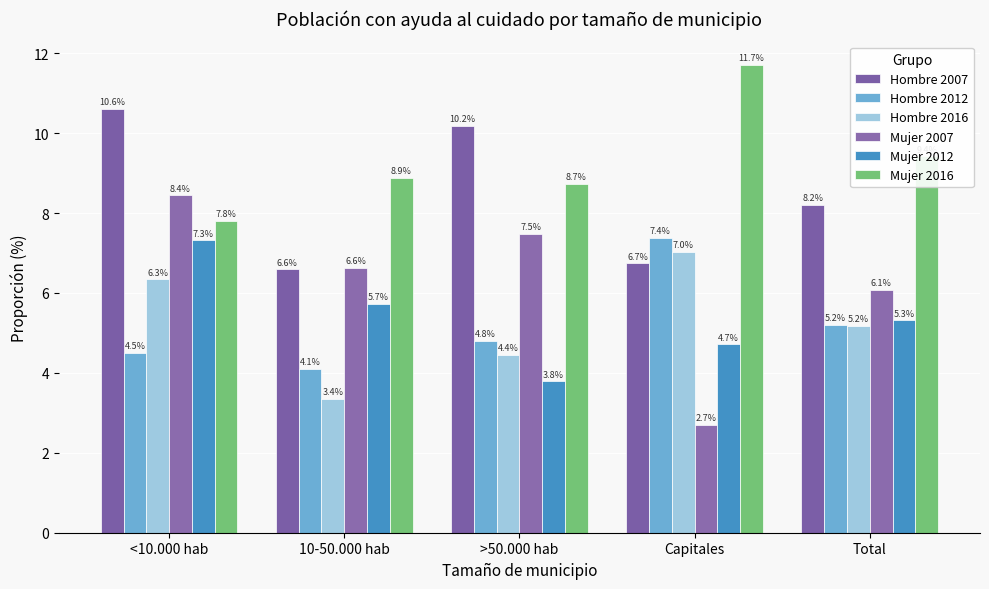

How many bars are there in total?

30